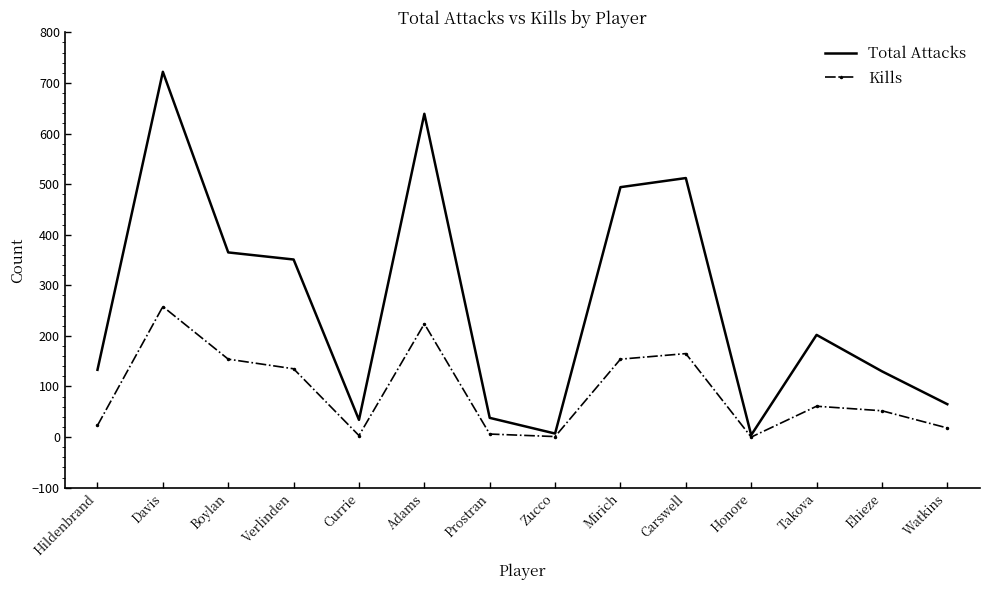

What is the maximum value for Total Attacks?

722